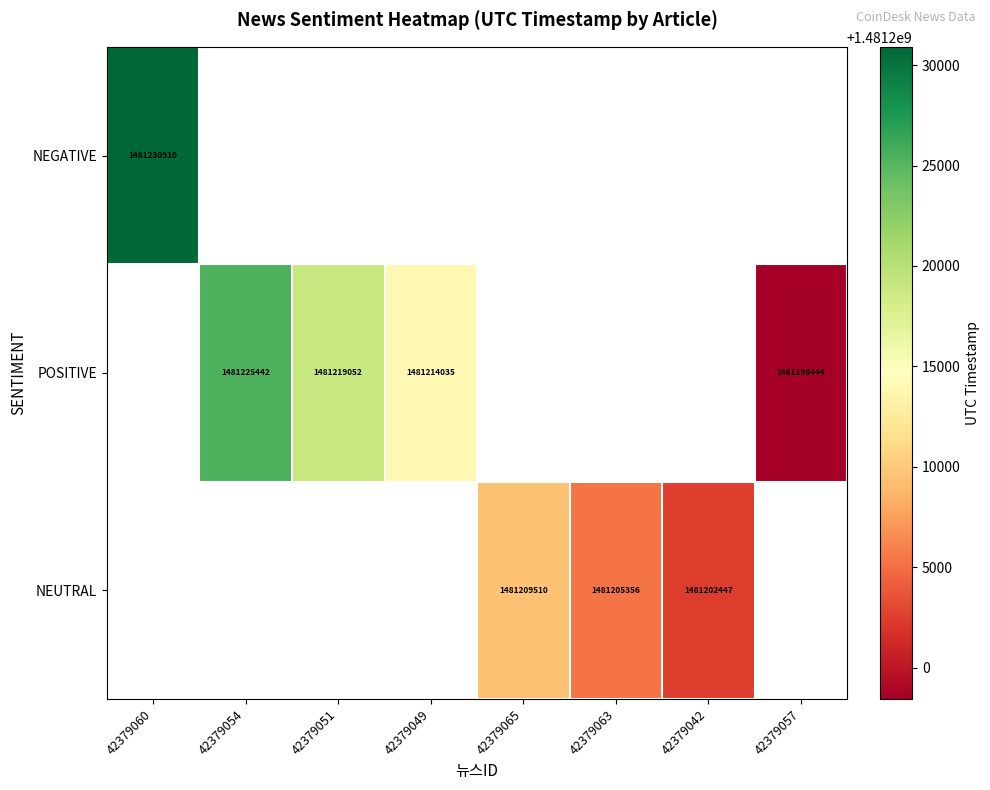

Is the value of POSITIVE at 42379054 greater than the value of NEUTRAL at 42379042?

Yes